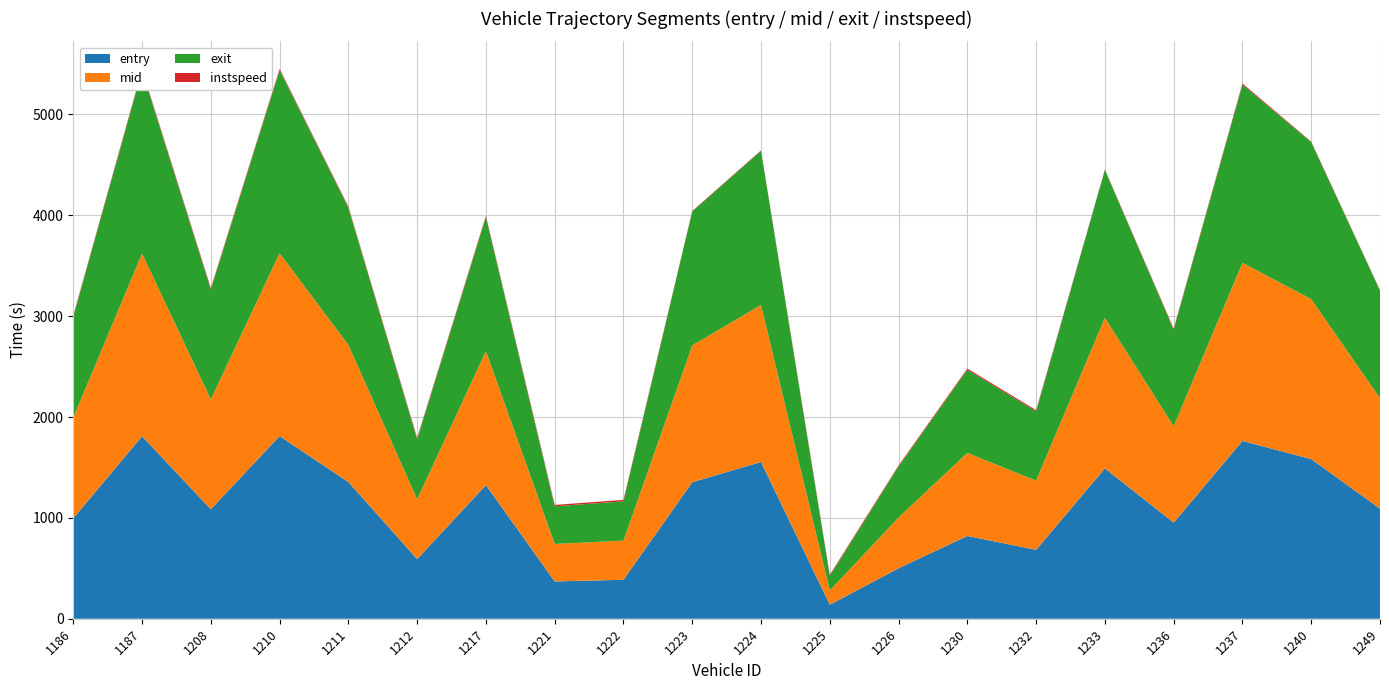

Reading left to right, what are all the values shown in this chart?

entry: 995.8	1809.2	1086.0	1811.1	1355.9	591.1	1325.4	369.8	386.3	1353.7	1554.3	138.8	500.7	820.8	683.3	1490.8	953.0	1763.0	1583.3	1092.0
mid: 998.1	1811.5	1088.2	1813.3	1358.2	593.4	1327.4	371.6	388.1	1356.1	1556.3	141.2	503.2	823.1	685.4	1493.2	955.1	1765.2	1585.3	1094.2
exit: 1000.2	1813.6	1089.8	1815.3	1360.3	595.2	1329.4	373.4	389.9	1328.2	1528.3	143.2	505.8	825.4	687.6	1465.6	957.4	1767.4	1557.2	1066.5
instspeed: 12.4	12.9	14.6	12.4	11.8	13.1	12.5	13.5	14.5	5.0	5.0	12.3	10.0	11.7	12.2	5.0	11.1	11.7	5.0	5.0